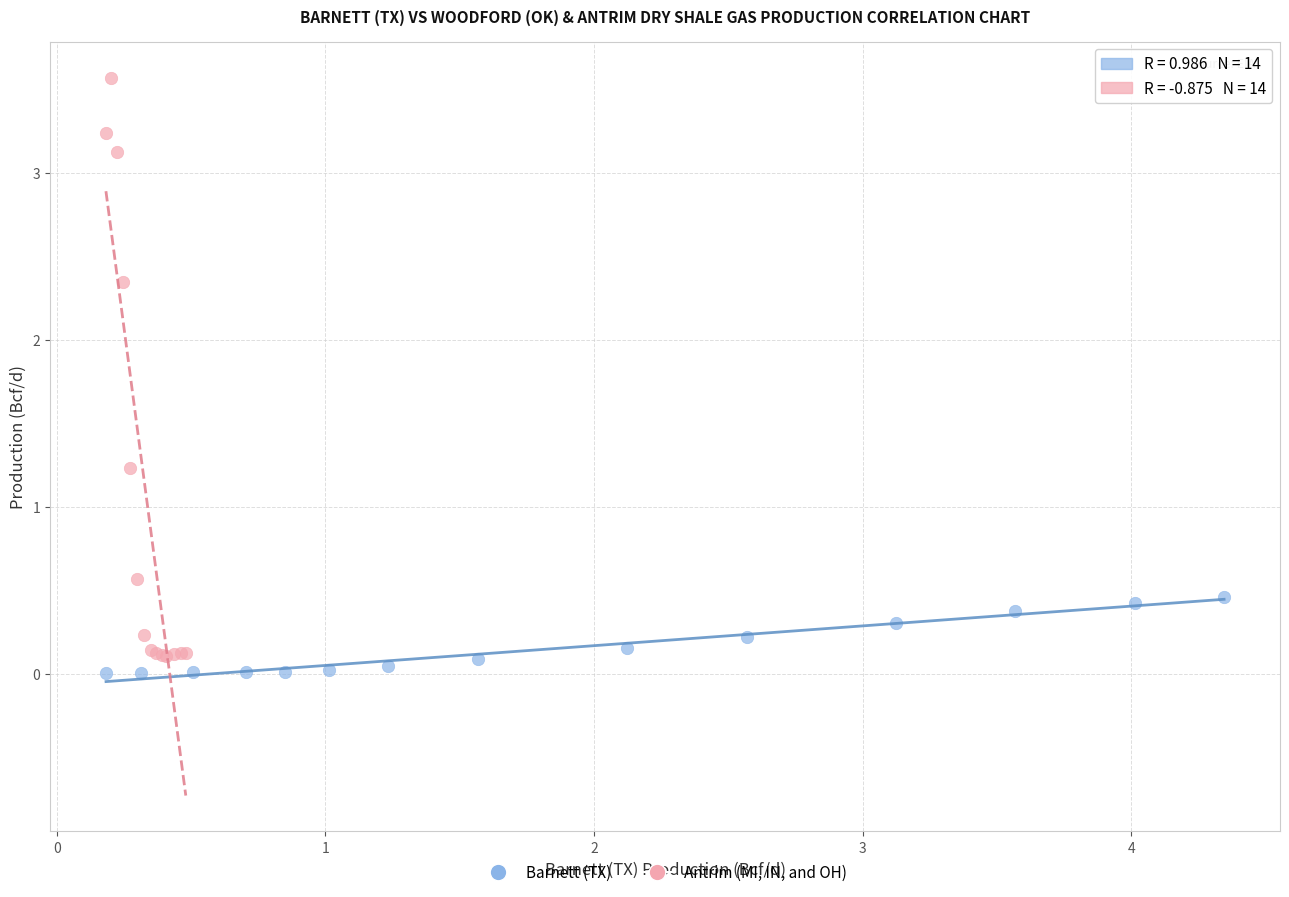

What are all the series names shown in the legend?

Barnett (TX), Antrim (MI, IN, and OH)